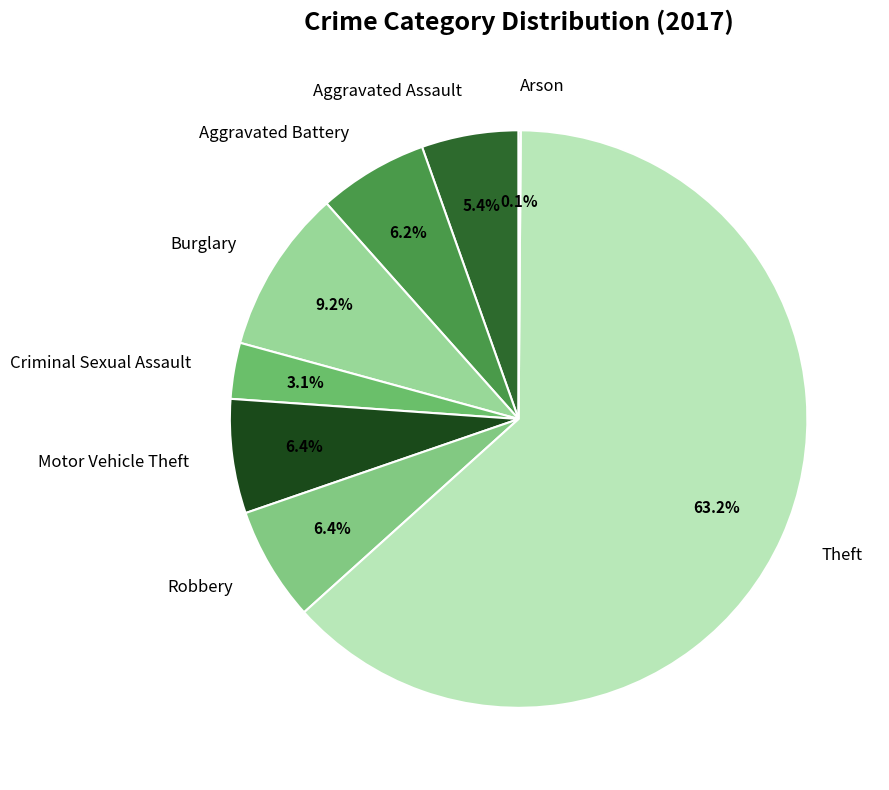

Which slice represents more than half of the pie?

Theft